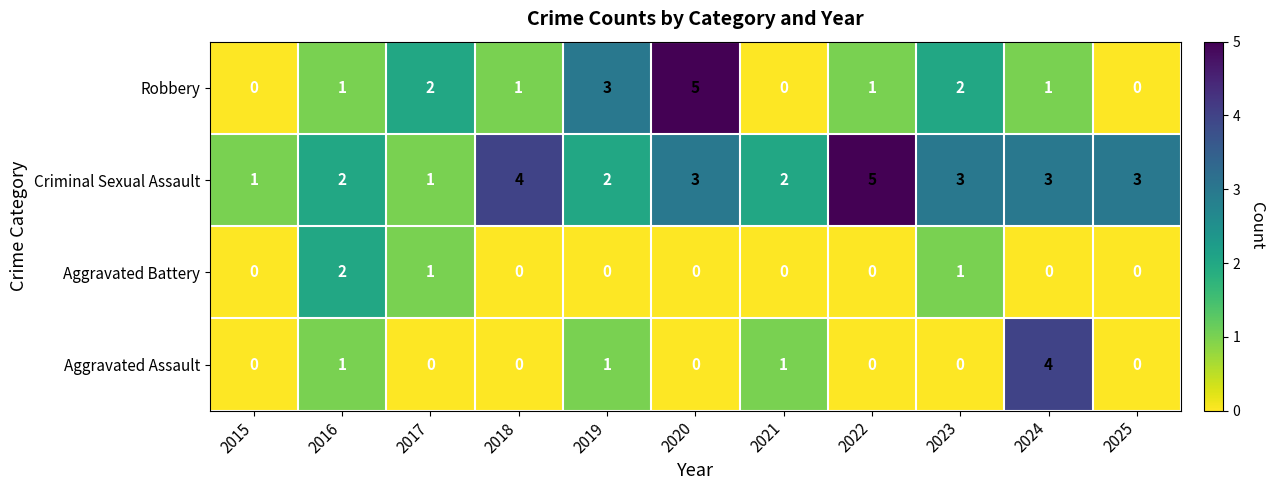

Which series has the largest range (max minus min)?

Robbery